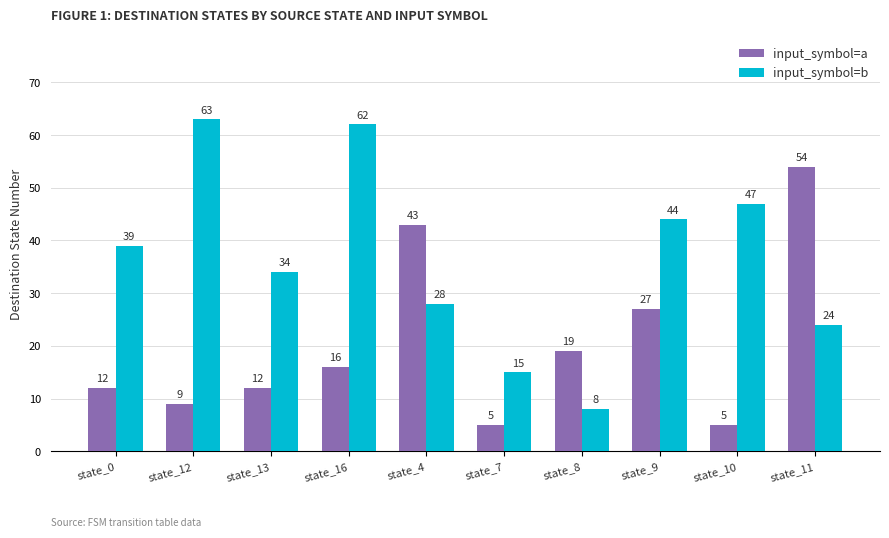

Rank the categories by input_symbol=b value from lowest to highest.

state_8, state_7, state_11, state_4, state_13, state_0, state_9, state_10, state_16, state_12